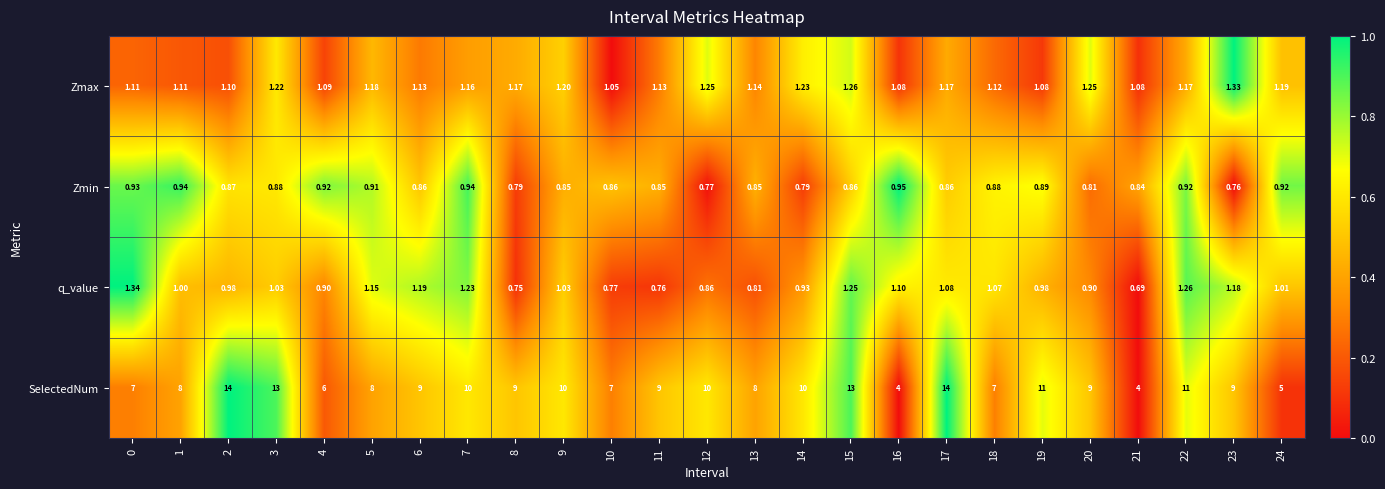

At 23, list the series in order from smallest to largest.

Zmin, q_value, Zmax, SelectedNum